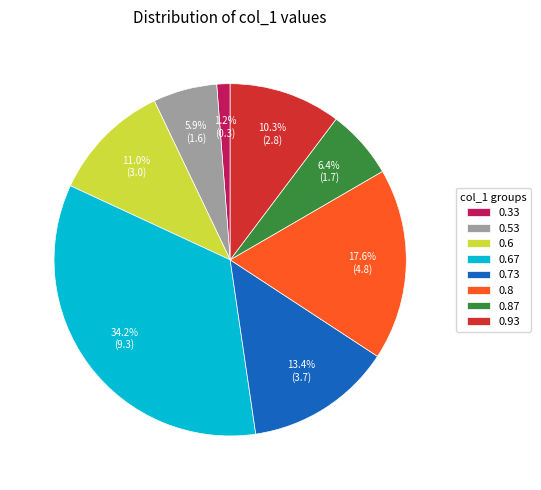

How many slices are in this pie chart?

8